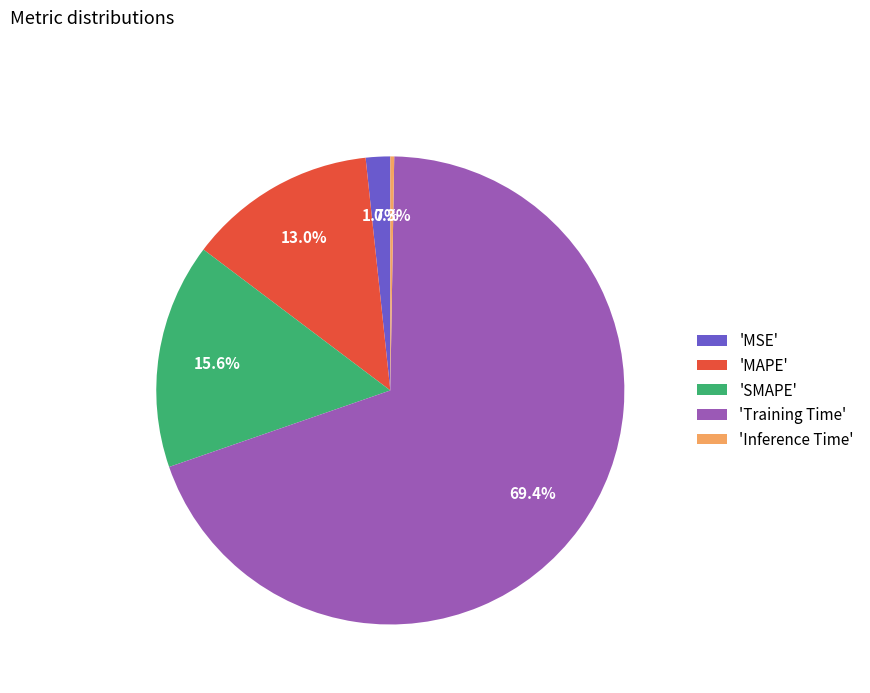

How much of the chart is everything except 'SMAPE'?

84.4%